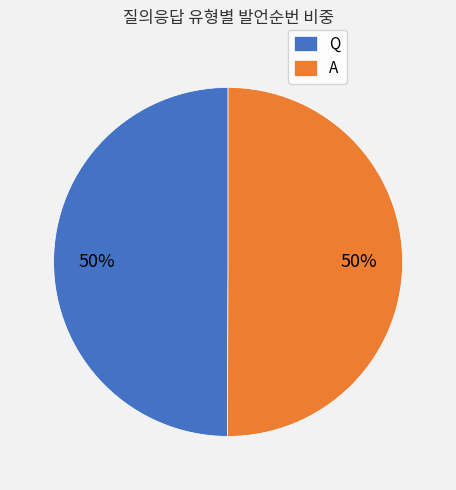

To the nearest percent, what is the combined percentage of Q and A?

100%